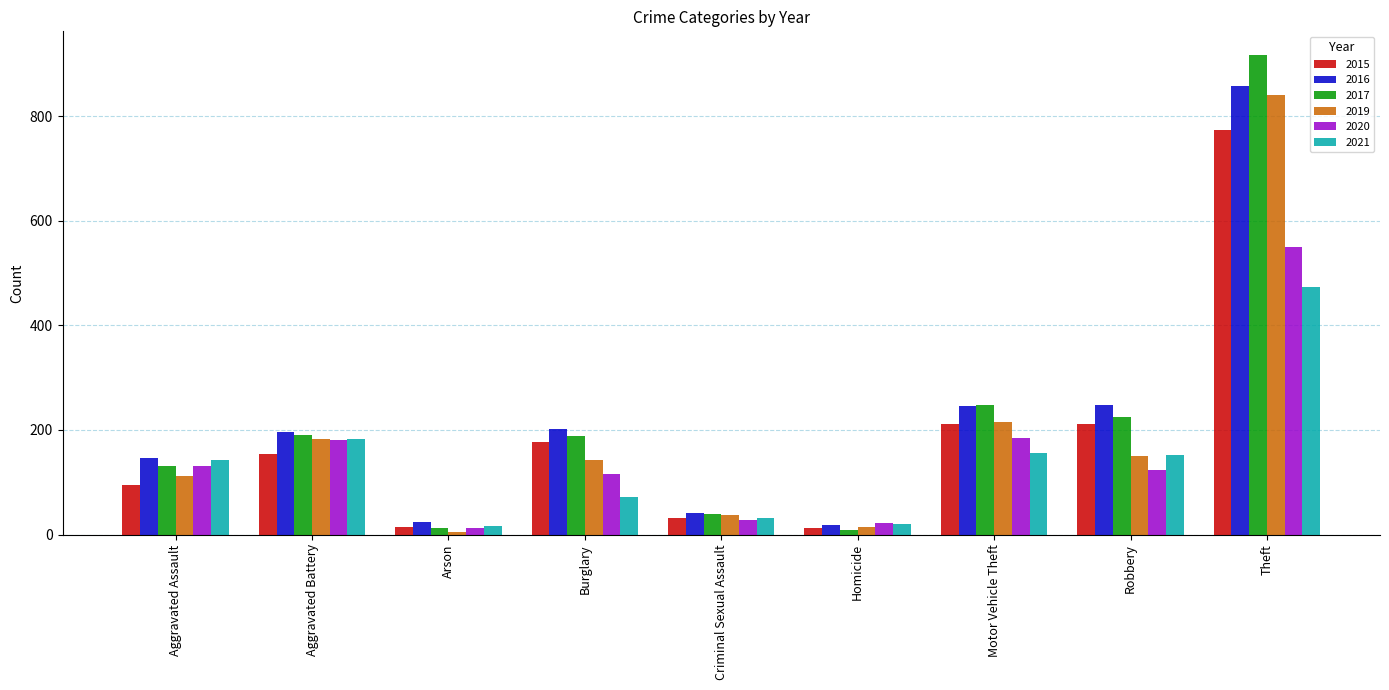

How many distinct data groups are displayed?

6